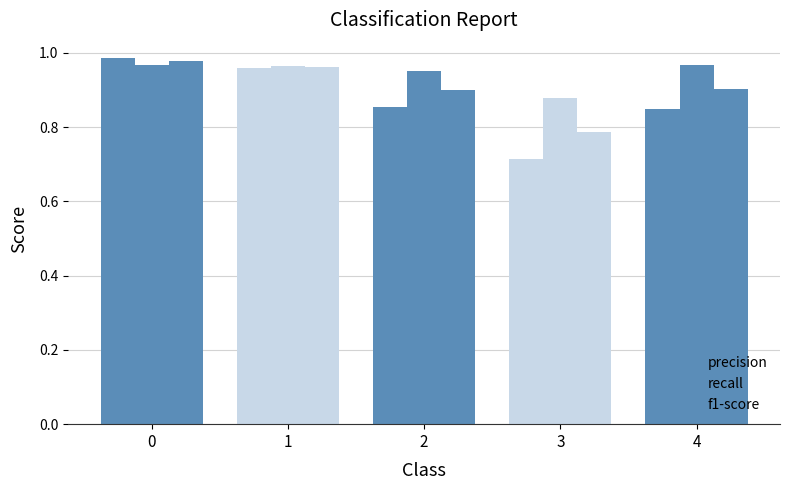

At how many categories does at least one series exceed 0?

5